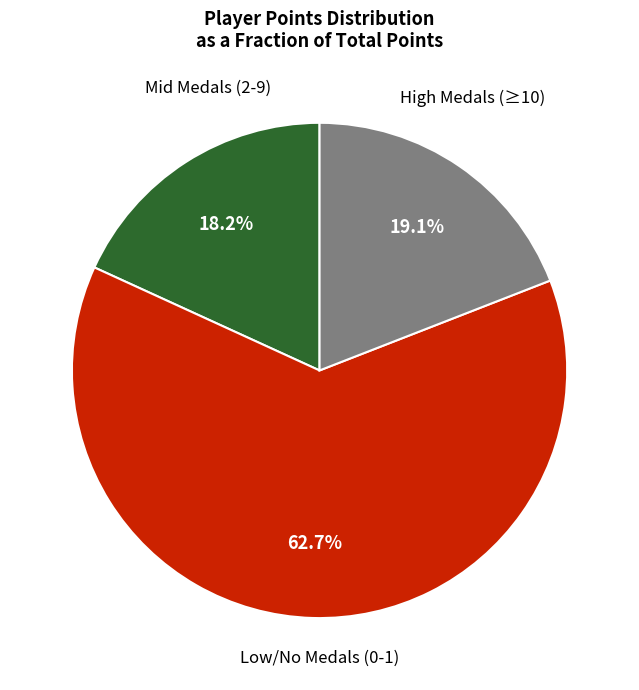

Does any single category account for the majority?

Yes